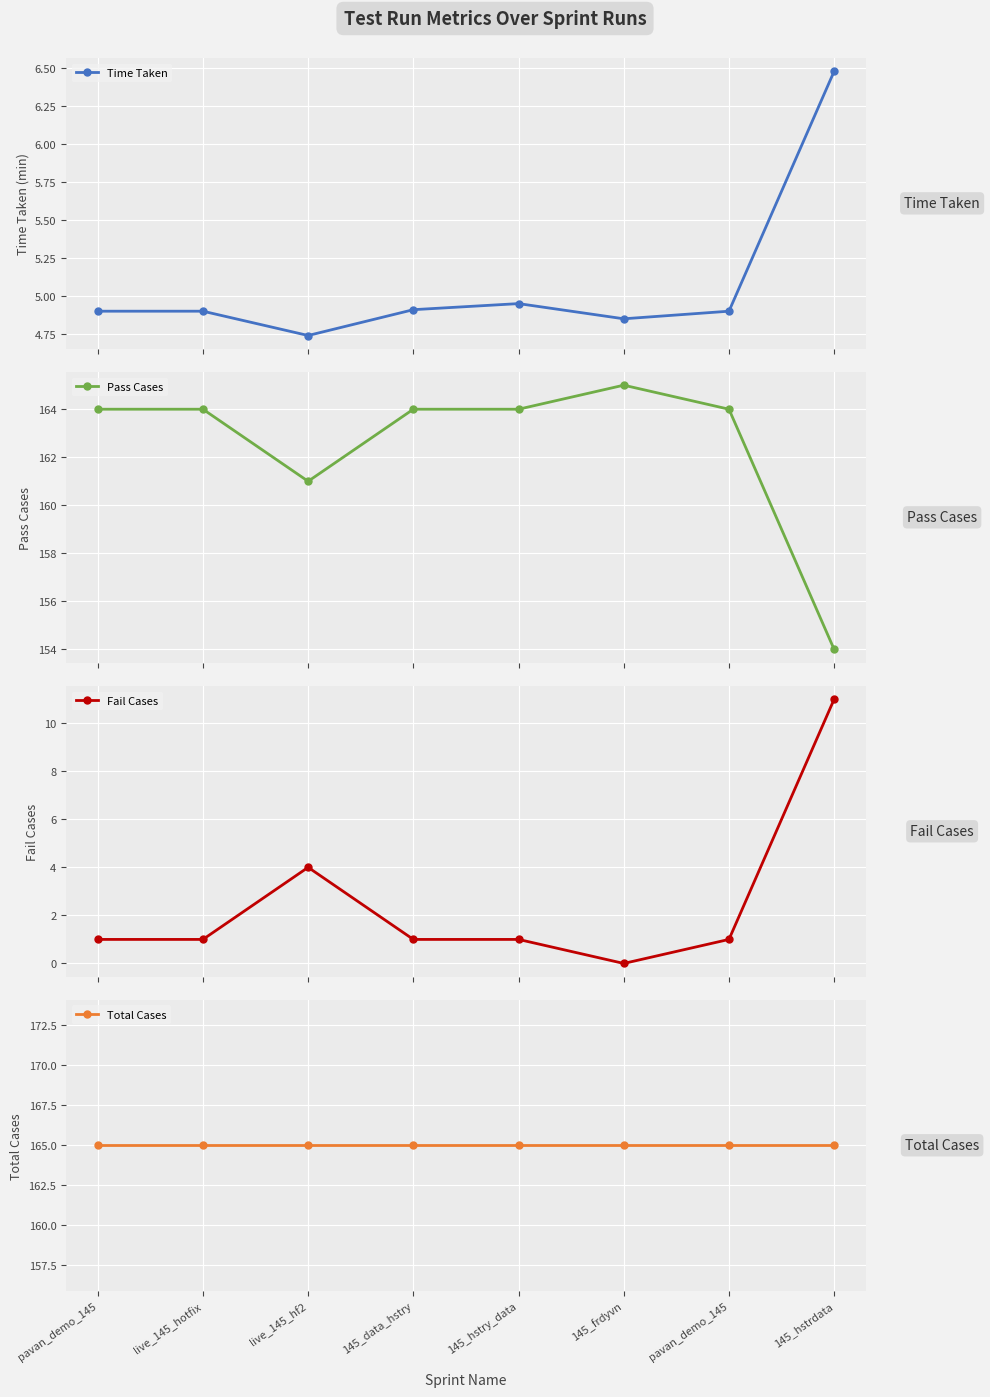

Between 145_data_hstry and 145_frdyvn, which series saw the biggest shift?

Pass Cases